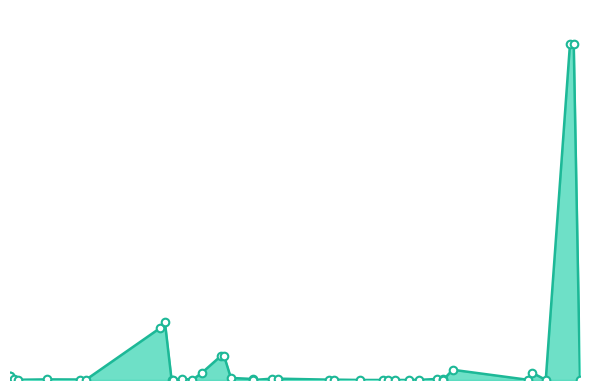

Which has a higher value, 2009-04-15 or 2012-04-02?

2012-04-02